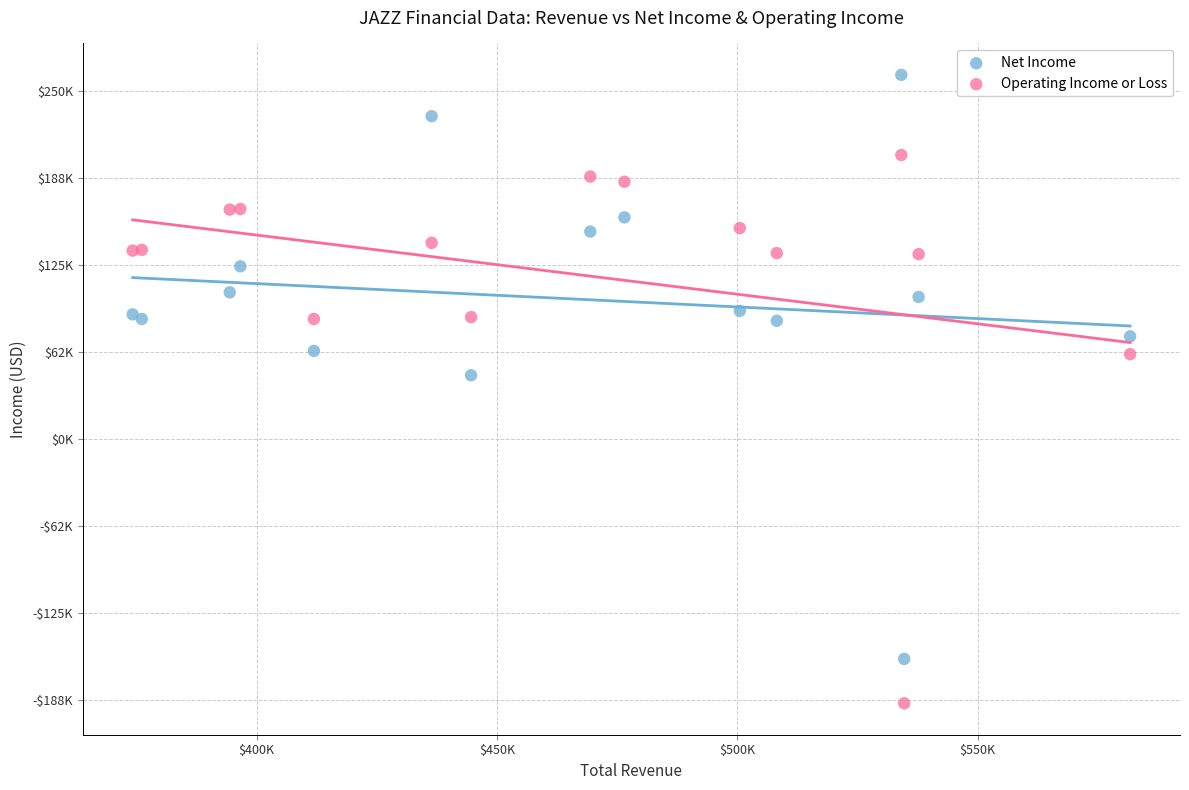

Which series reaches the minimum Y coordinate?

Operating Income or Loss